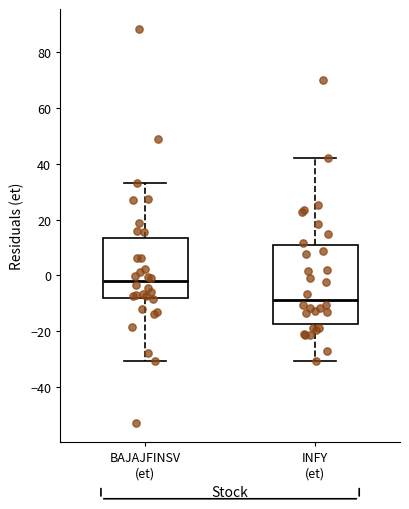

Reading left to right, transcribe this box plot: for each box, give where its median line is, the range the box spans, and where its two whiskers end, as read against the y-axis. The values are not printed on the chart, so give them approximately, as read against the axis.

BAJAJFINSV (et): median -2, box -8 to 14, whiskers -30 to 34
INFY (et): median -8, box -18 to 10, whiskers -30 to 42